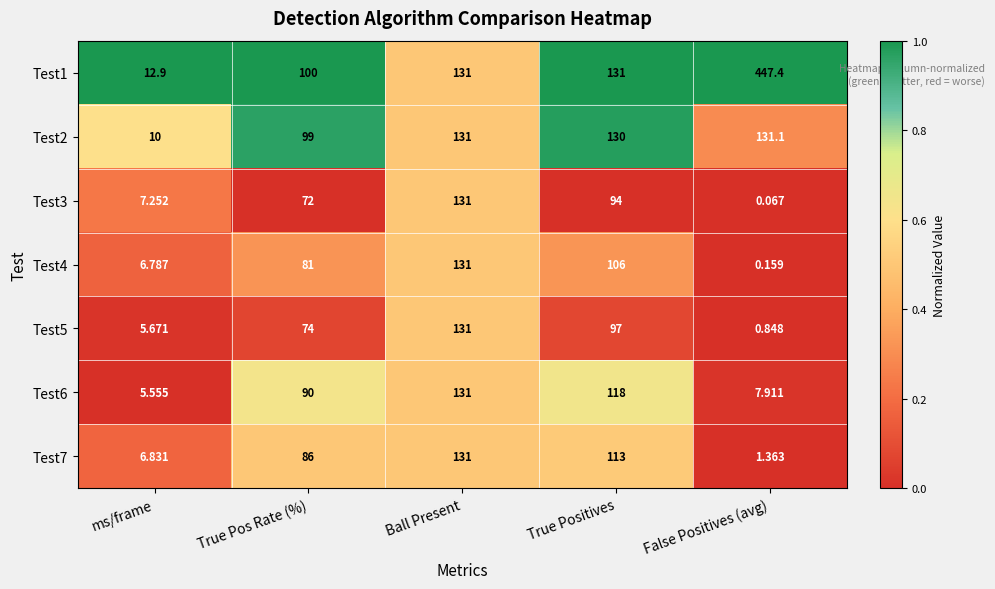

Which label corresponds to the smallest value in the chart?

False Positives (avg)